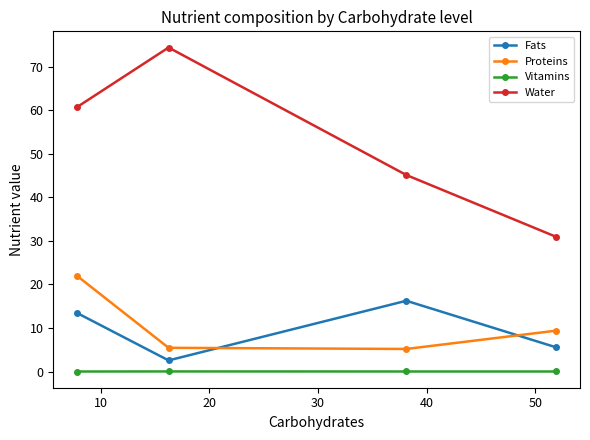

What is the difference between the maximum and minimum values in the Water series?

43.5